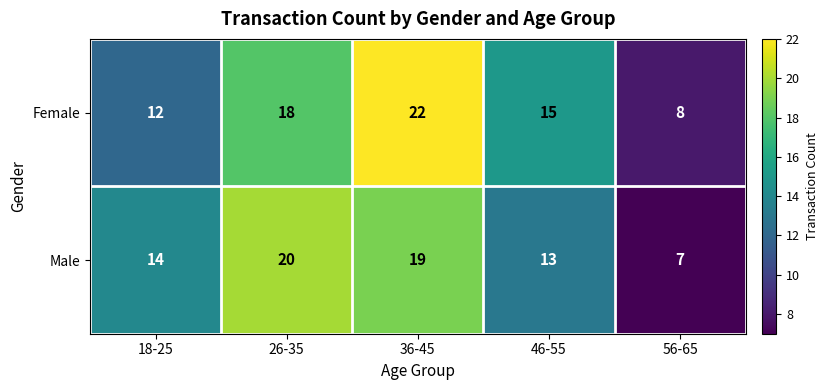

Which series has the largest total across all categories?

Female